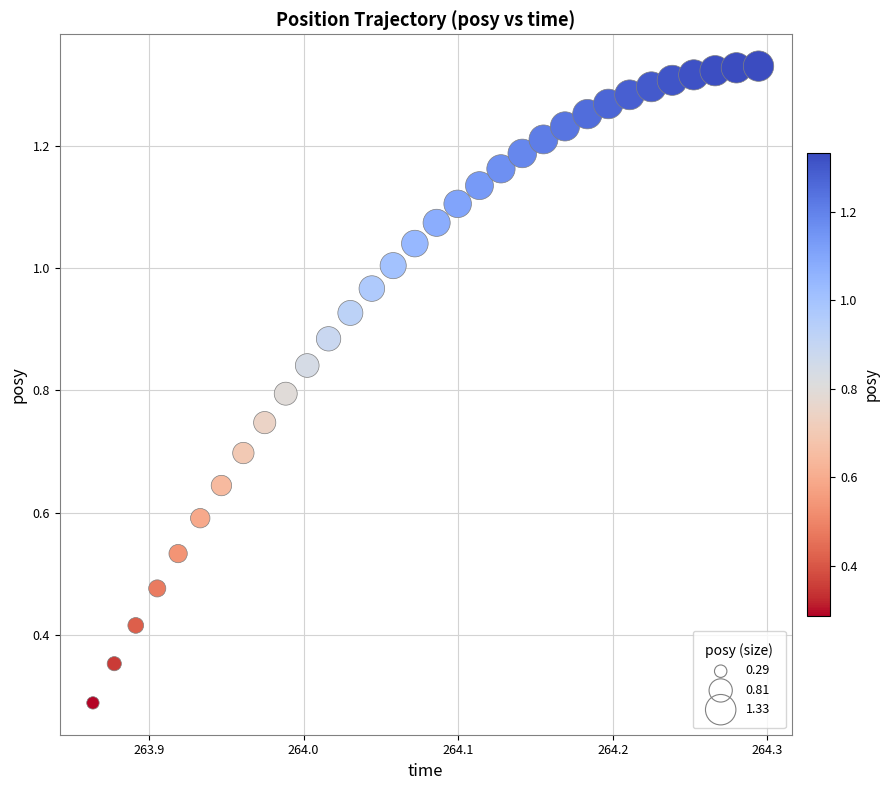

How many data points are displayed?

32